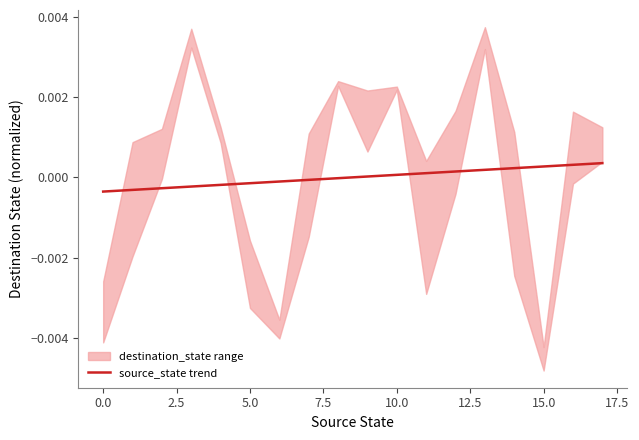

How many negative values are there?

9